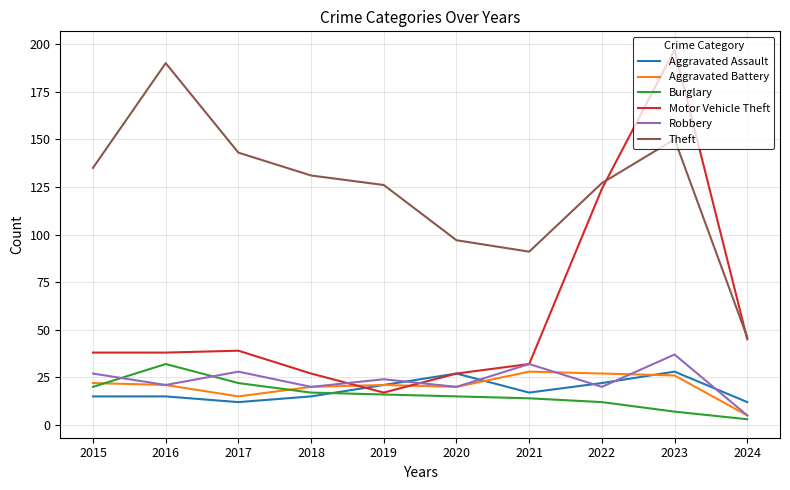

What is the average value of the Motor Vehicle Theft series?

58